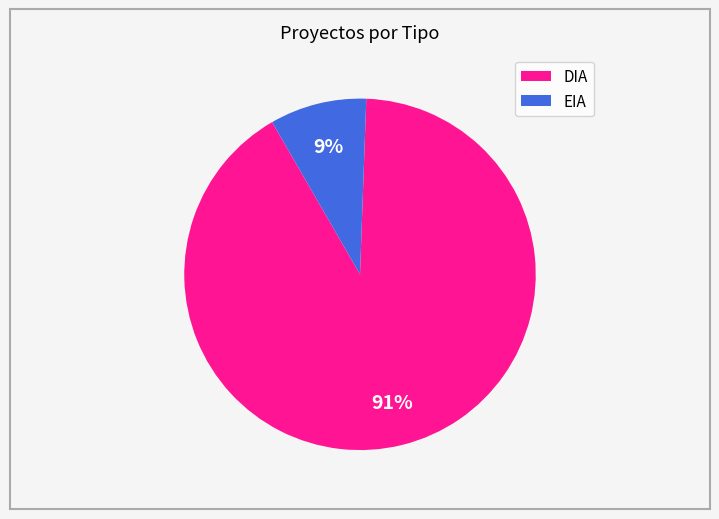

To the nearest percent, what percentage of the pie is EIA?

9%